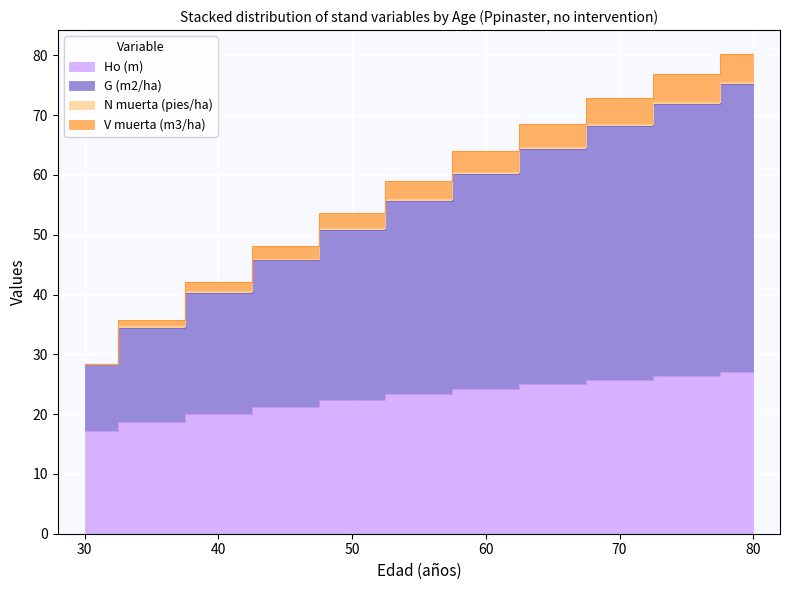

What is the value of the Ho (m) point at the 11th from the left?

27.1